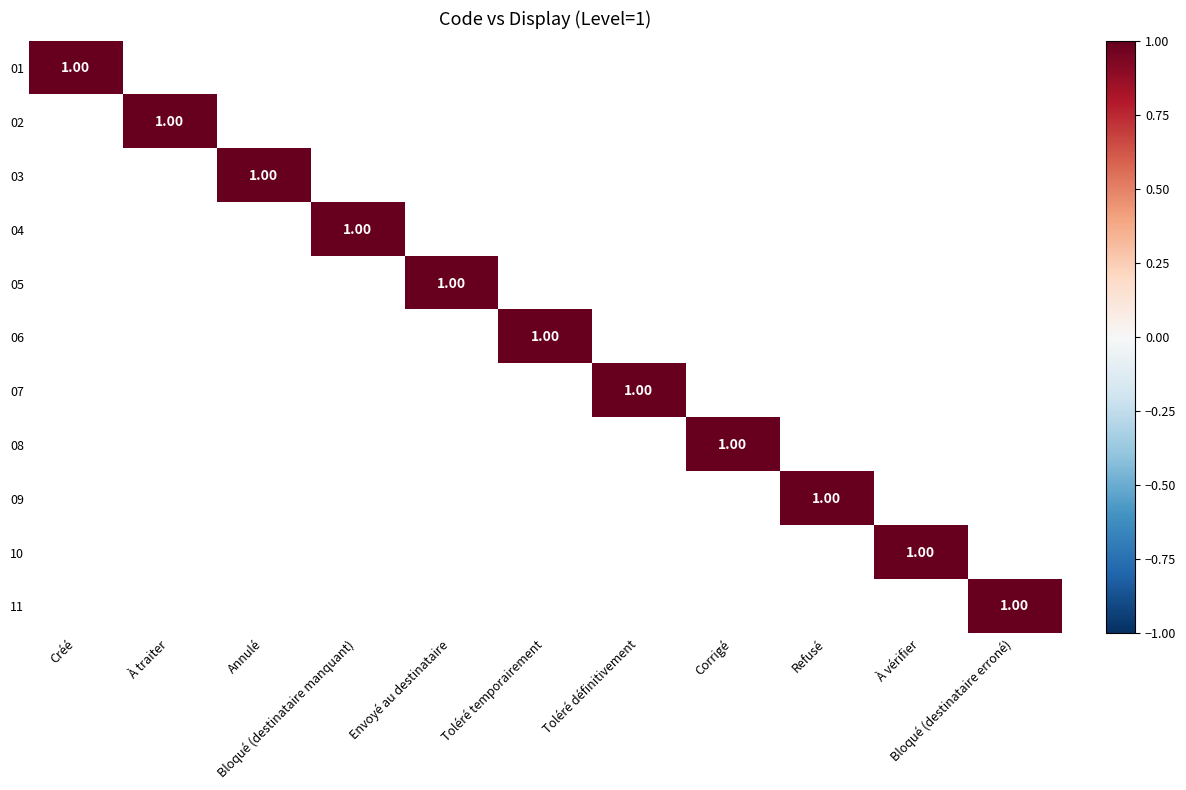

What is the total value across all series at À vérifier?

1